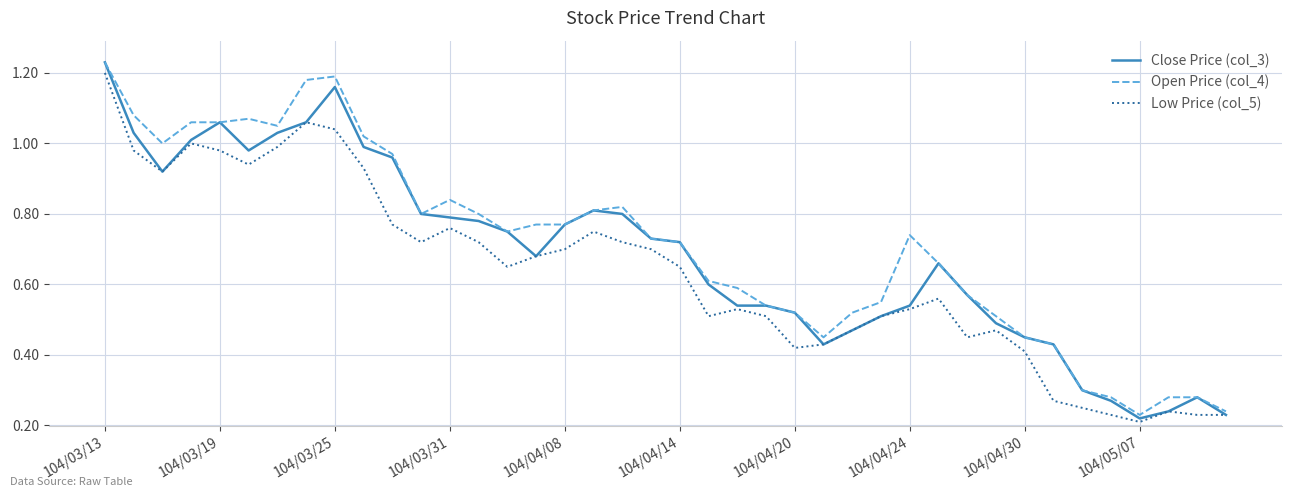

Which series has the largest total across all categories?

Open Price (col_4)